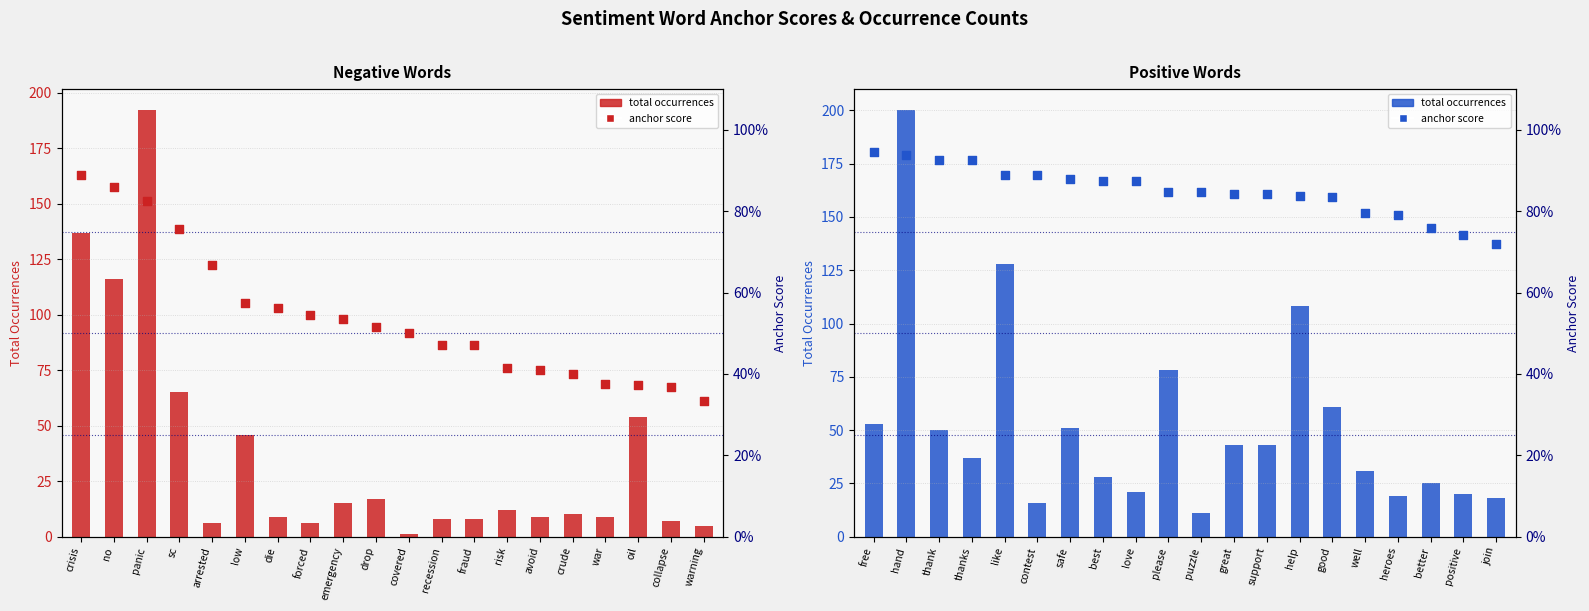

Which series has the largest total across all categories?

total occurrences